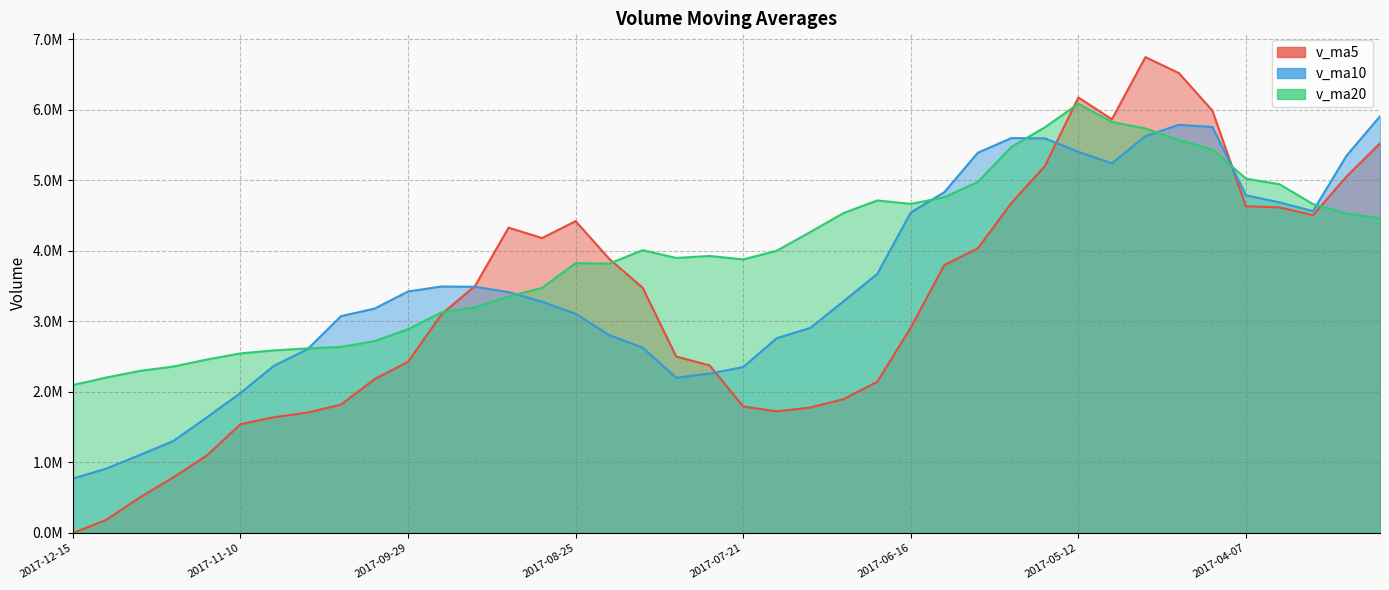

What is the spread (max minus min) of values at 2017-04-21?

951426.1